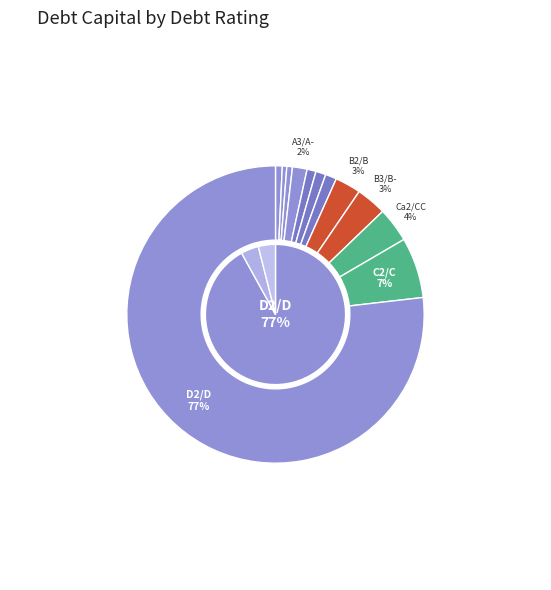

Rank the categories by value from highest to lowest.

D2/D, C2/C, Ca2/CC, B3/B-, B2/B, A3/A-, Ba2/BB, Ba1/BB+, Baa2/BBB, A2/A, A1/A+, Aaa/AAA